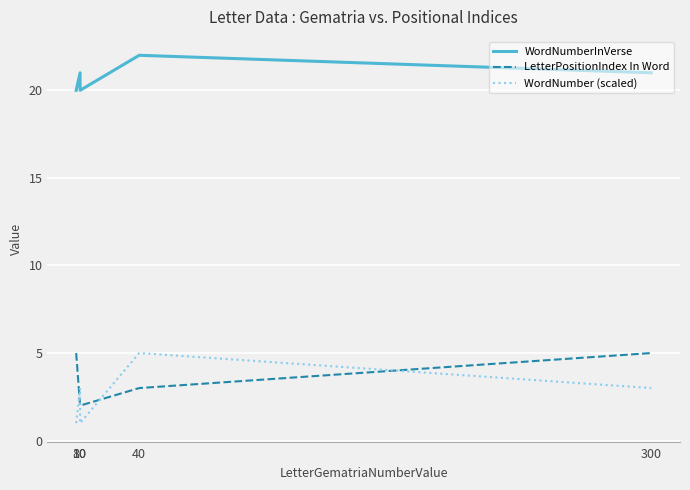

Reading left to right, list all the values displayed in this chart.

WordNumberInVerse: 20.0	21.0	20.0	22.0	21.0
LetterPositionIndex In Word: 5.0	2.0	2.0	3.0	5.0
WordNumber (scaled): 1.0	3.0	1.0	5.0	3.0